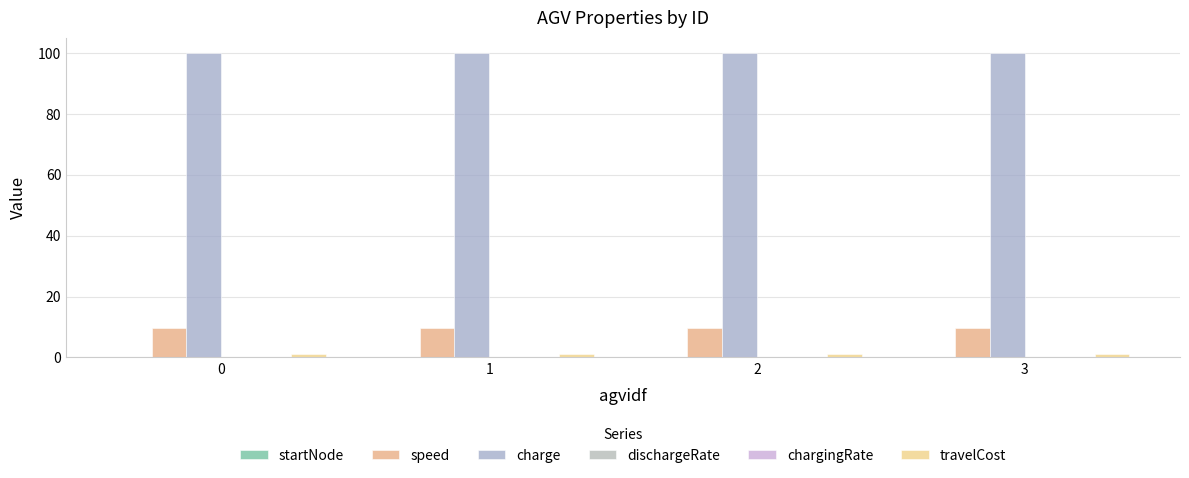

What is the minimum value for charge?

100.0